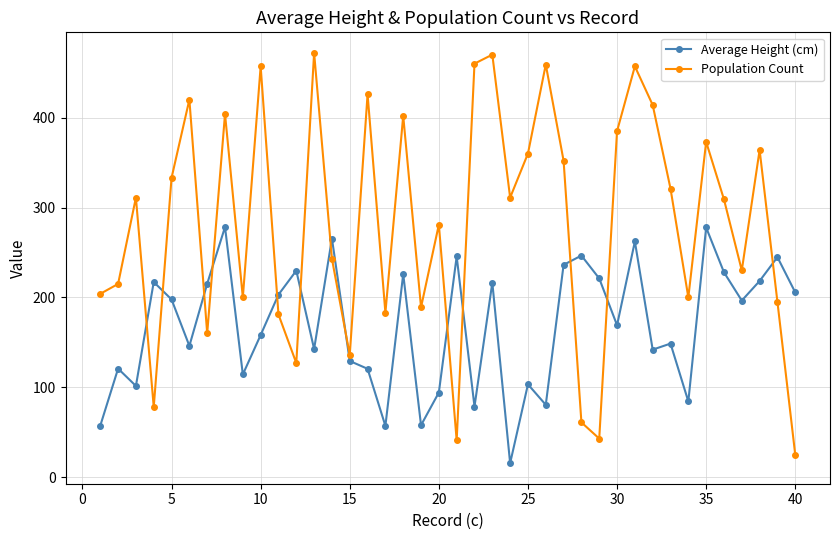

Which series has the largest range (max minus min)?

Population Count